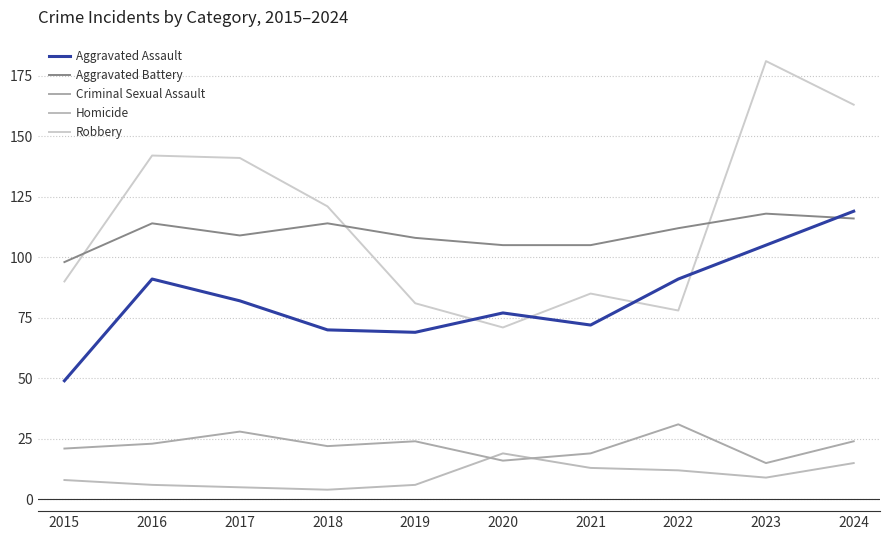

Is it true that Homicide equals 9 at 2020?

False